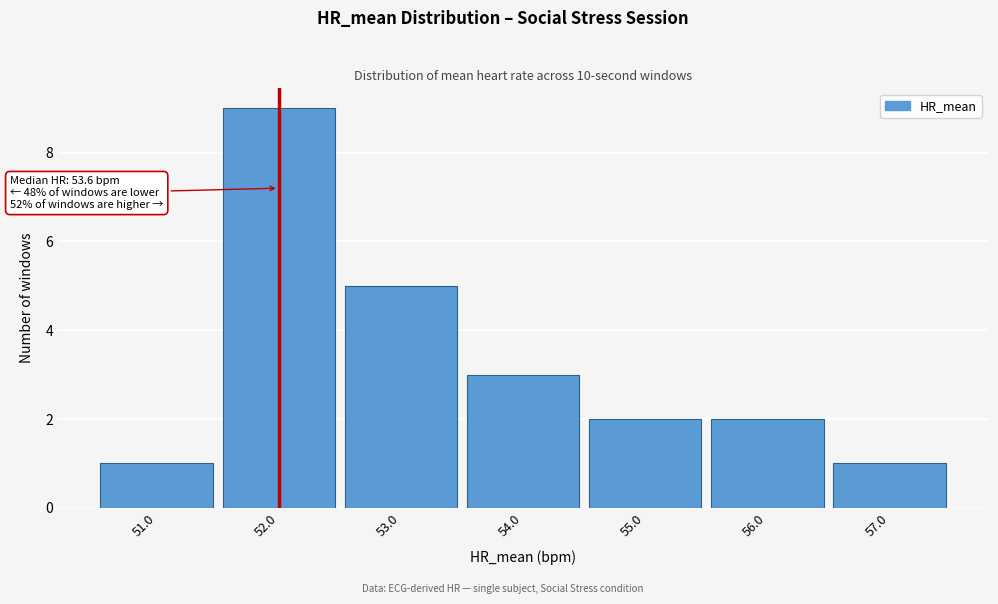

Reading right to left, extract all data points from this chart.

57.0=1	56.0=2	55.0=2	54.0=3	53.0=5	52.0=9	51.0=1